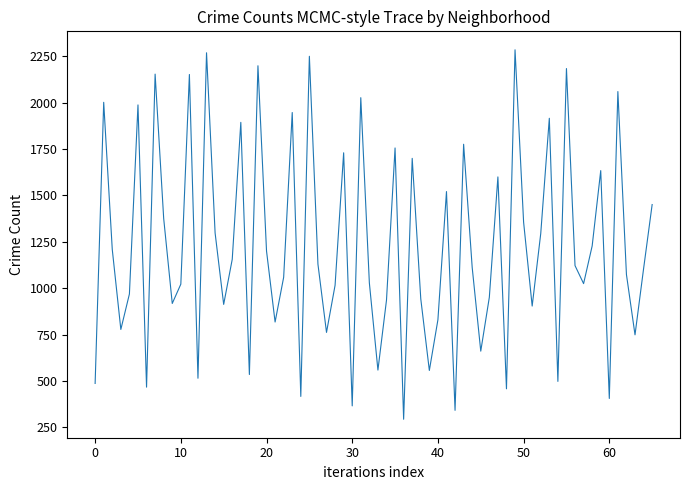

What is the greatest value displayed?

2285